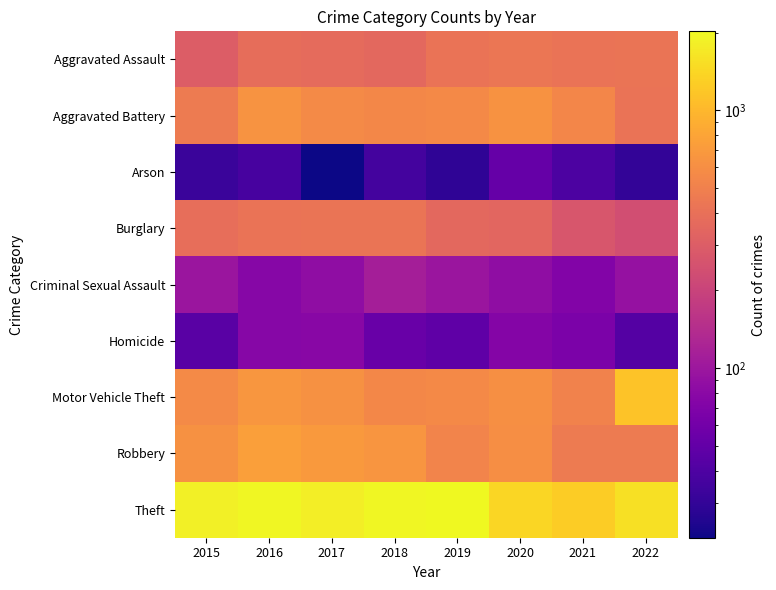

What is the difference between the highest and lowest values at 2021?

1230